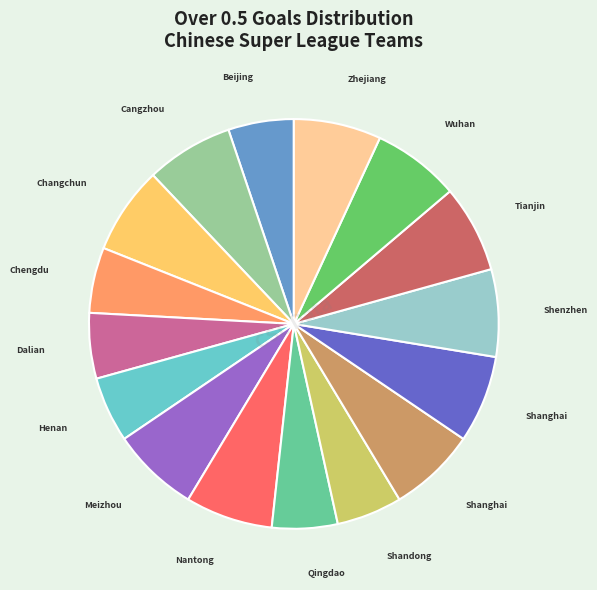

Does any single category account for the majority?

No